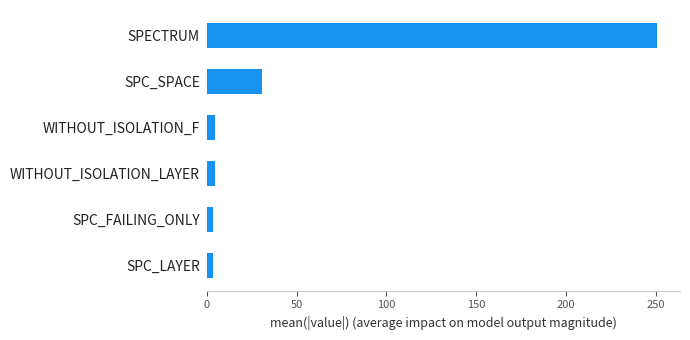

The chart shows a value of 69.3 at SPECTRUM. True or false?

False